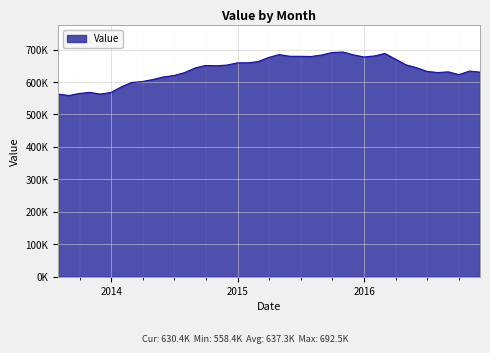

Does the chart display data point markers on the line(s)?

No